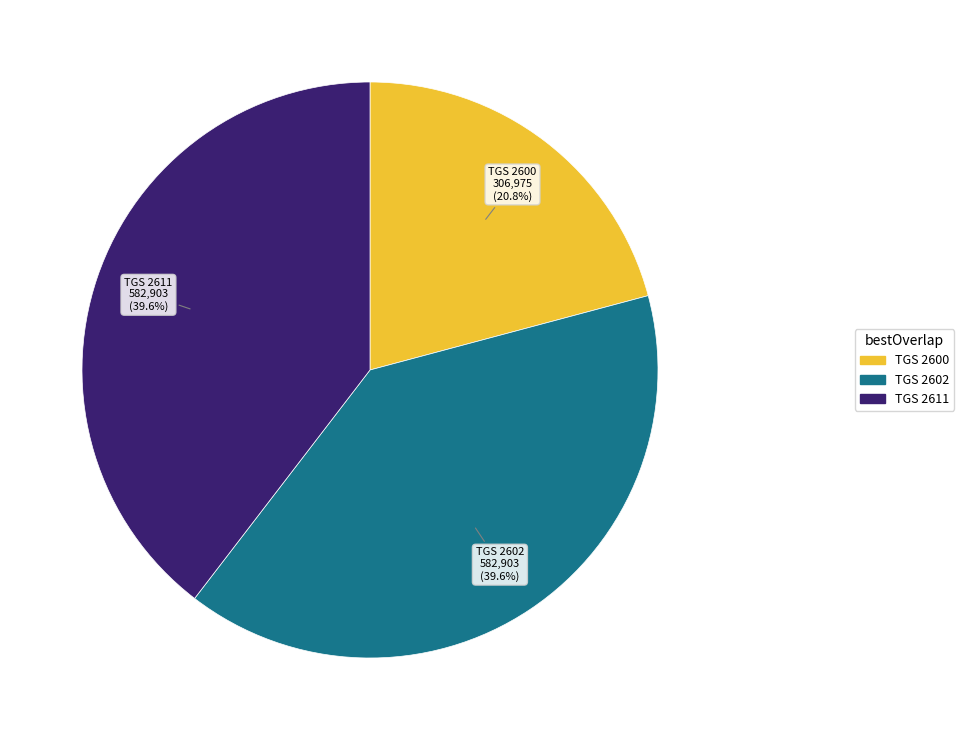

Does any single category account for the majority?

No